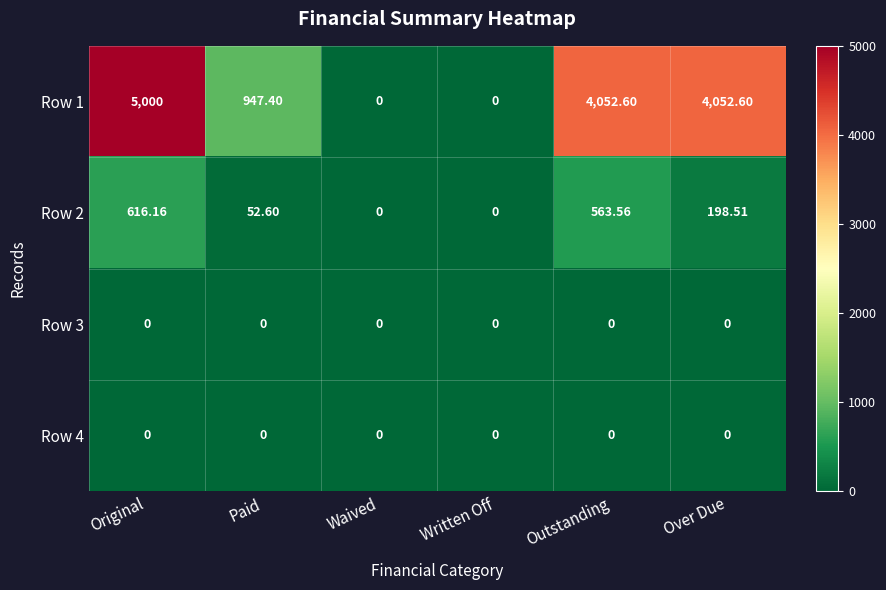

At which category is the sum across all series the highest?

Original